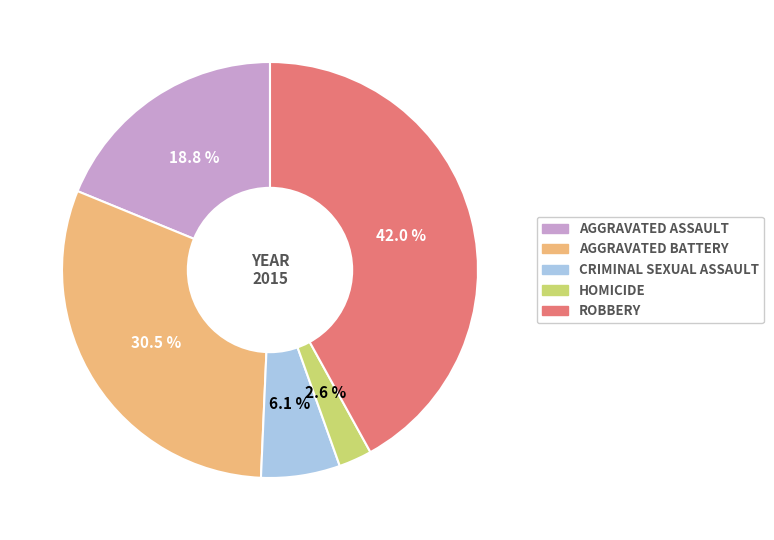

Does any single category account for the majority?

No